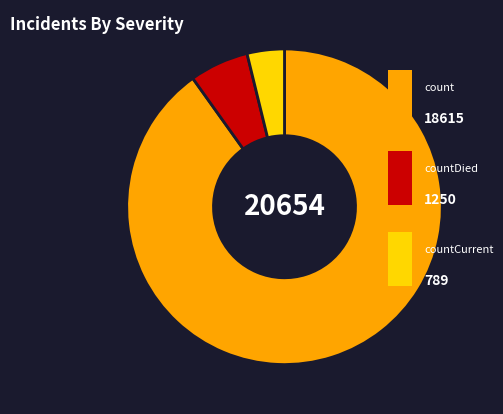

Is there a majority slice in this chart?

Yes